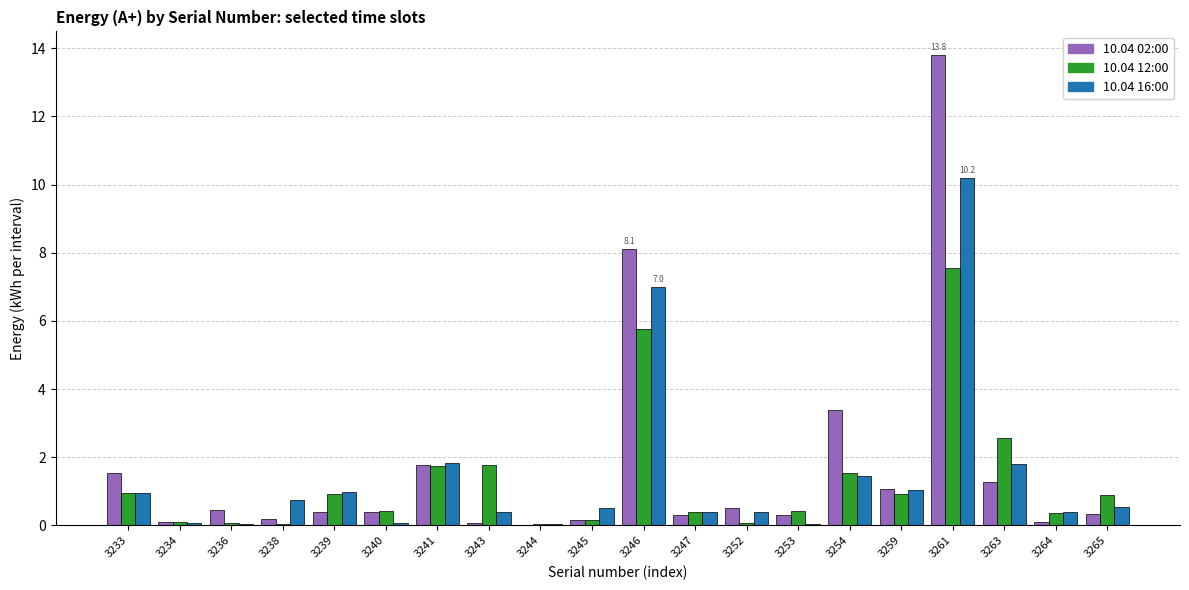

At which category is the sum across all series the highest?

3261